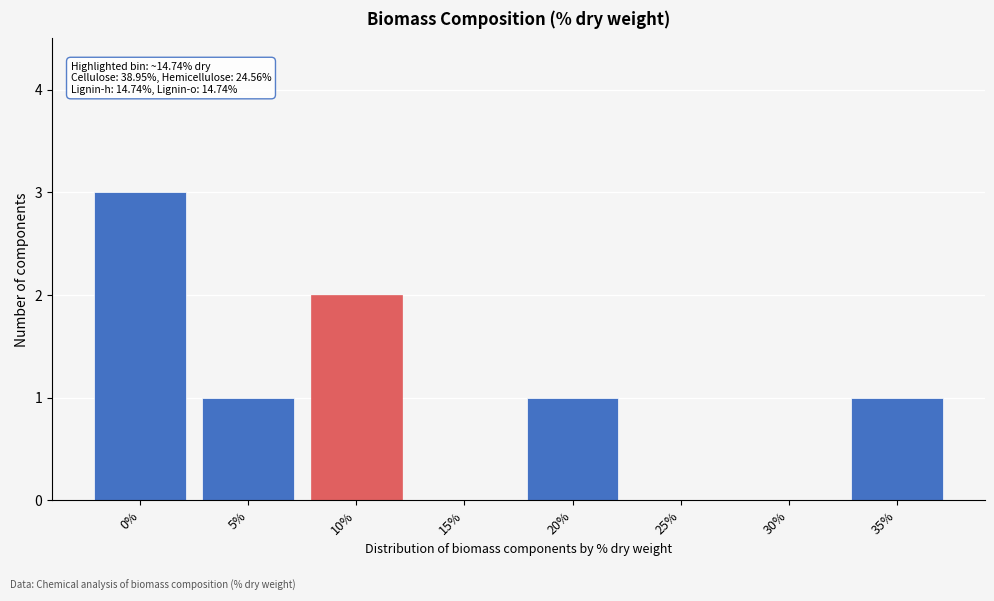

Reading left to right, transcribe all the data shown in this chart.

0%=3	5%=1	10%=2	15%=0	20%=1	25%=0	30%=0	35%=1